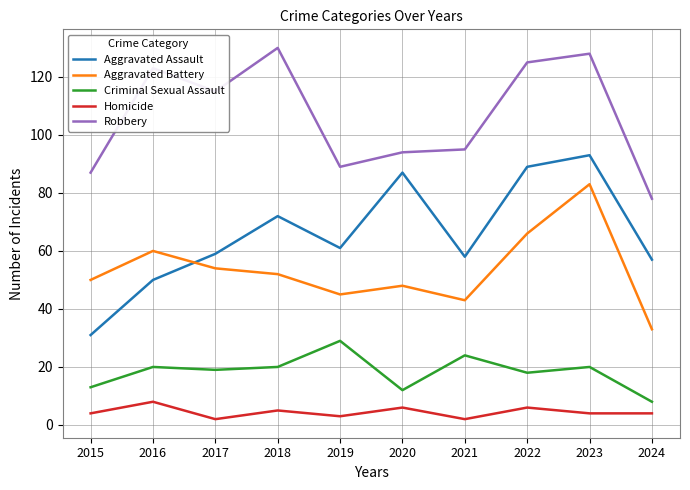

Reading left to right, what are all the values shown in this chart?

Aggravated Assault: 2015=31	2016=50	2017=59	2018=72	2019=61	2020=87	2021=58	2022=89	2023=93	2024=57
Aggravated Battery: 2015=50	2016=60	2017=54	2018=52	2019=45	2020=48	2021=43	2022=66	2023=83	2024=33
Criminal Sexual Assault: 2015=13	2016=20	2017=19	2018=20	2019=29	2020=12	2021=24	2022=18	2023=20	2024=8
Homicide: 2015=4	2016=8	2017=2	2018=5	2019=3	2020=6	2021=2	2022=6	2023=4	2024=4
Robbery: 2015=87	2016=123	2017=115	2018=130	2019=89	2020=94	2021=95	2022=125	2023=128	2024=78